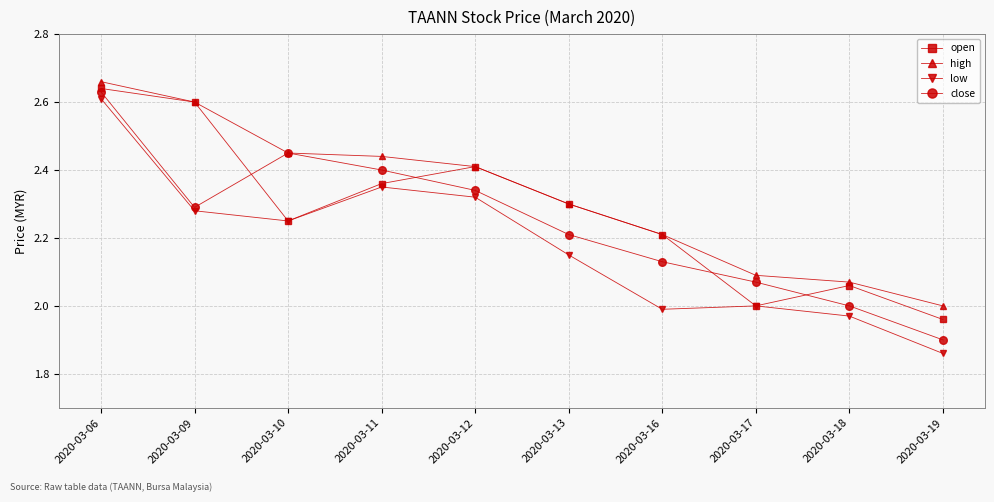

Does the chart have visible grid lines?

Yes